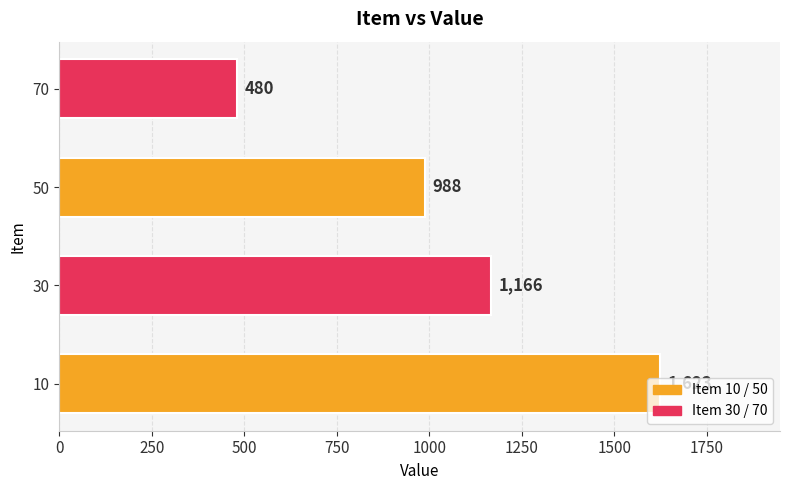

How many distinct data groups are displayed?

1